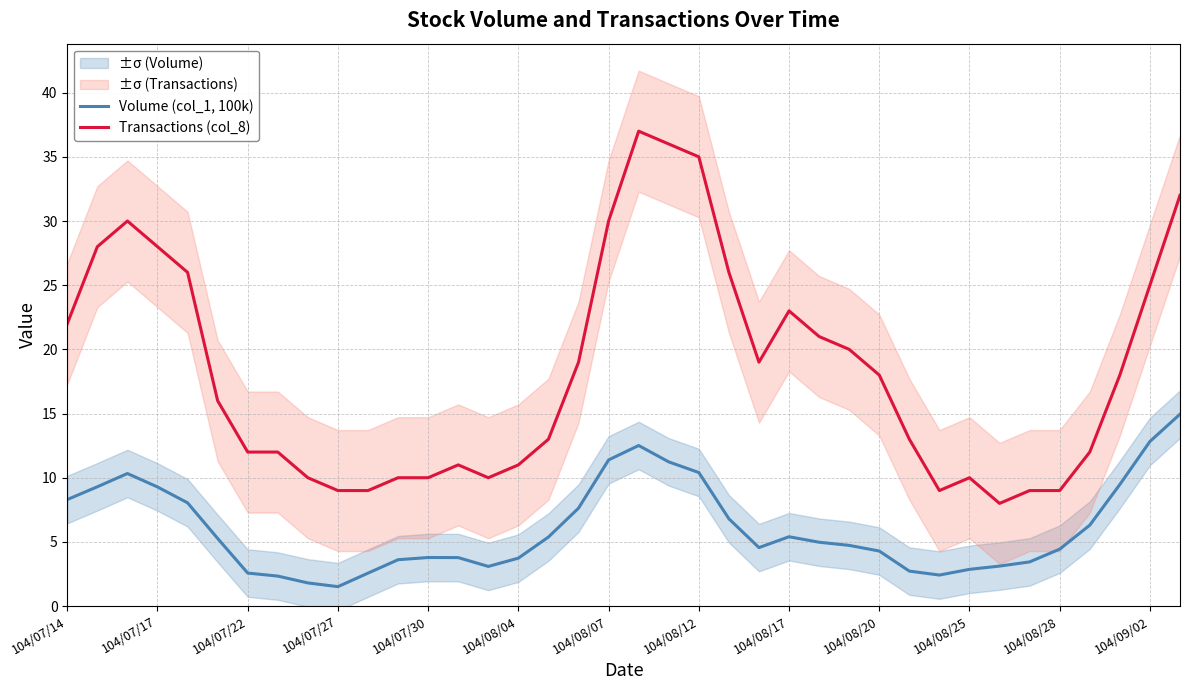

At which label does Transactions (col_8) first exceed 18?

104/07/14